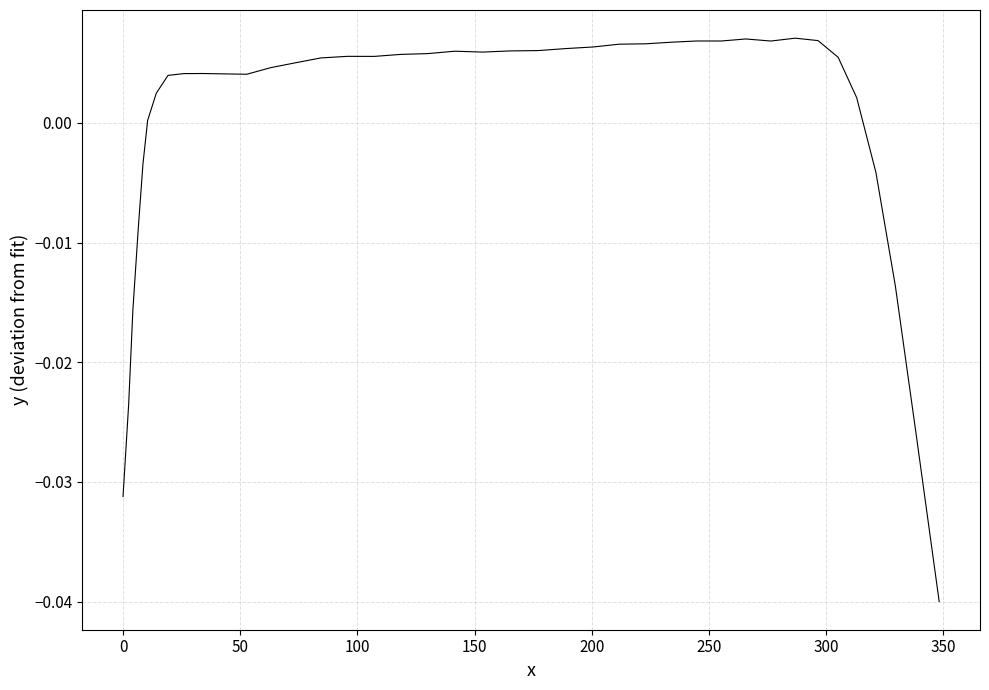

How many distinct data groups are displayed?

1